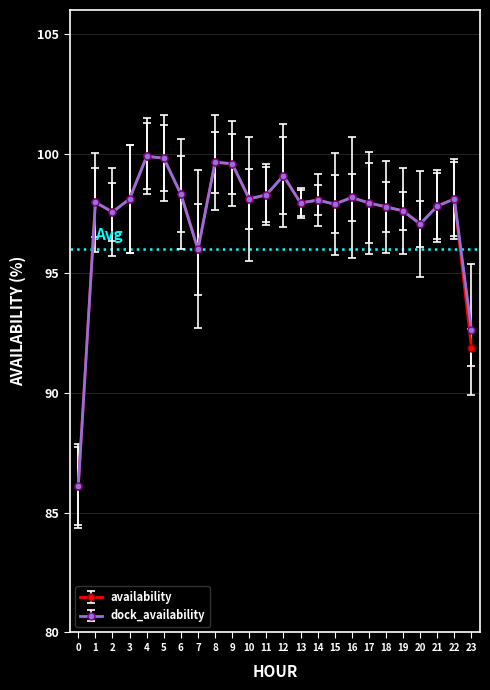

How many lines are shown in the chart?

2